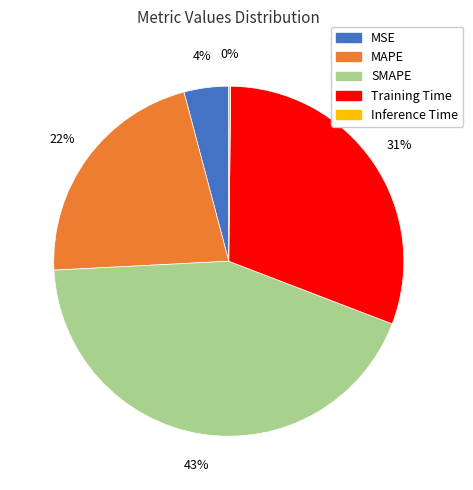

Does MSE represent more than half of the total?

No